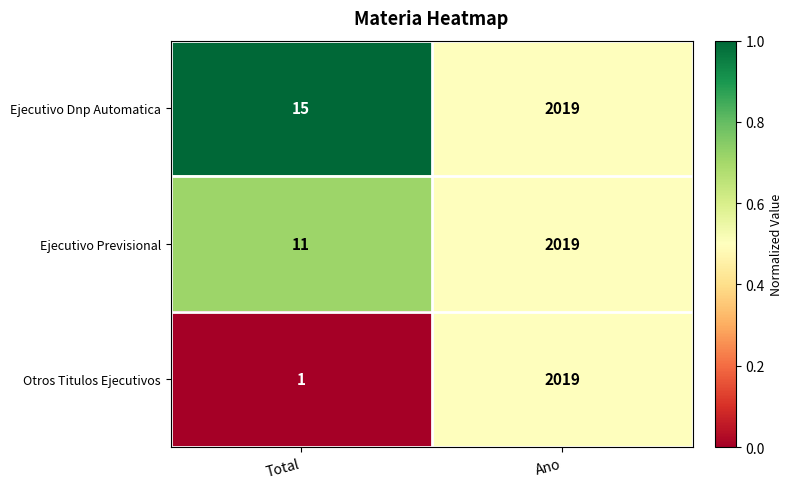

Which series has the widest spread of values?

Otros Titulos Ejecutivos